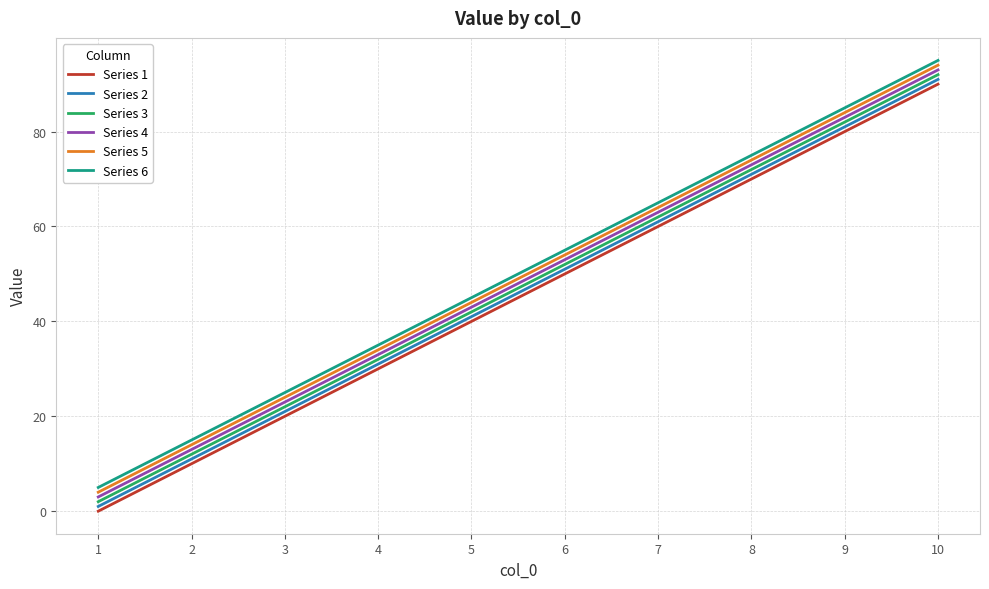

True or false: Series 4 has a value of 26 at 5.

False